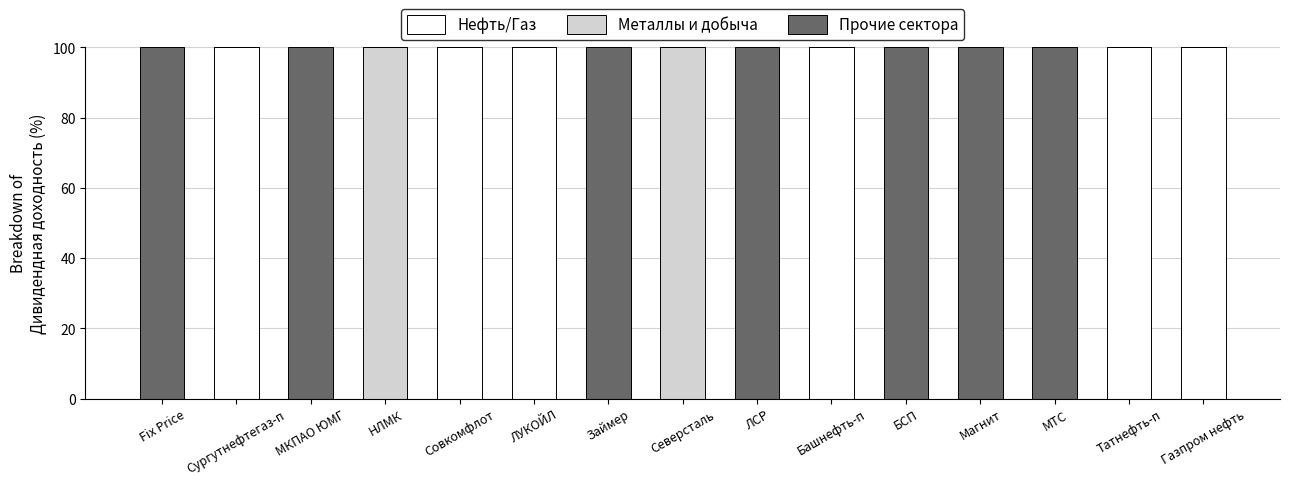

What is the maximum value for Нефть/Газ?

100